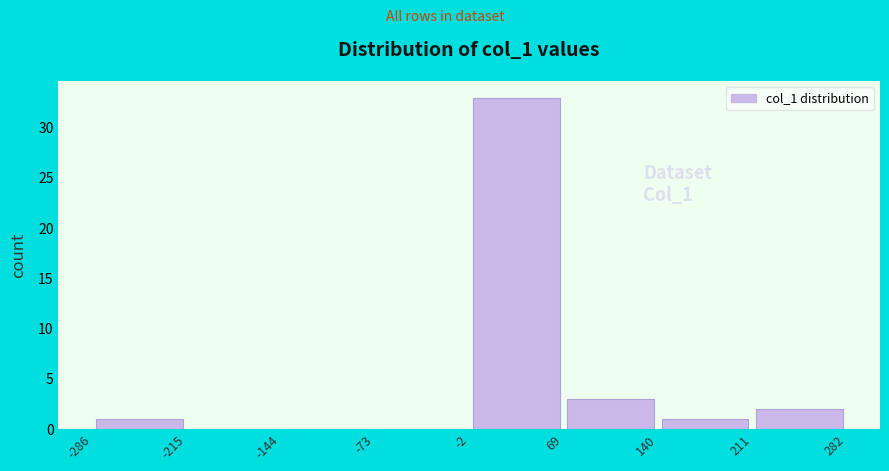

Reading left to right, list every bar in this chart as the range it spans on the x-axis followed by its height. The values are not printed on the chart, so give them approximately, as read against the axis.

-286 to -215: 1
-215 to -144: 0
-144 to -73: 0
-73 to -2: 0
-2 to 69: 33
69 to 140: 3
140 to 211: 1
211 to 282: 2